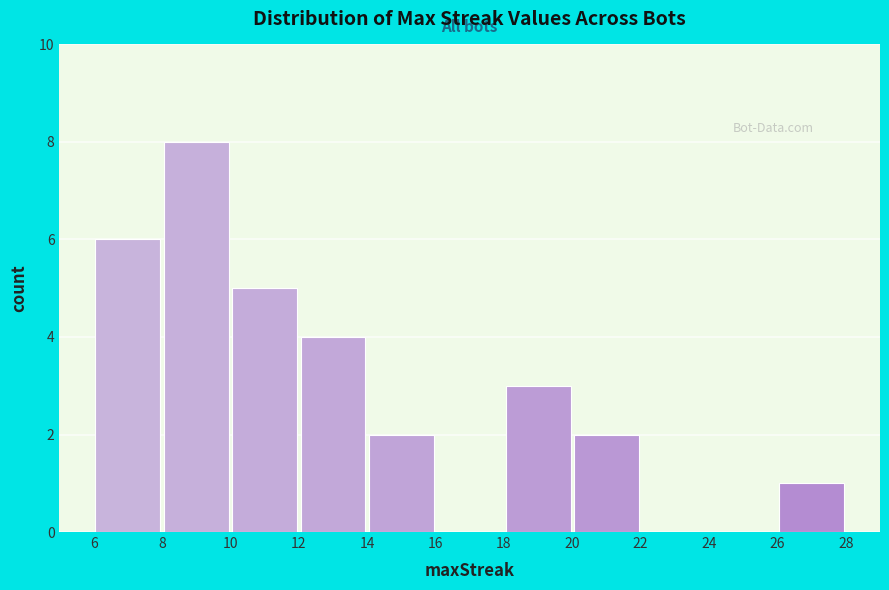

Reading left to right, transcribe this chart: for each bar, give the range it covers on the x-axis and its height. The values are not printed on the chart, so give them approximately, as read against the axis.

6 to 8: 6
8 to 10: 8
10 to 12: 5
12 to 14: 4
14 to 16: 2
16 to 18: 0
18 to 20: 3
20 to 22: 2
22 to 24: 0
24 to 26: 0
26 to 28: 1